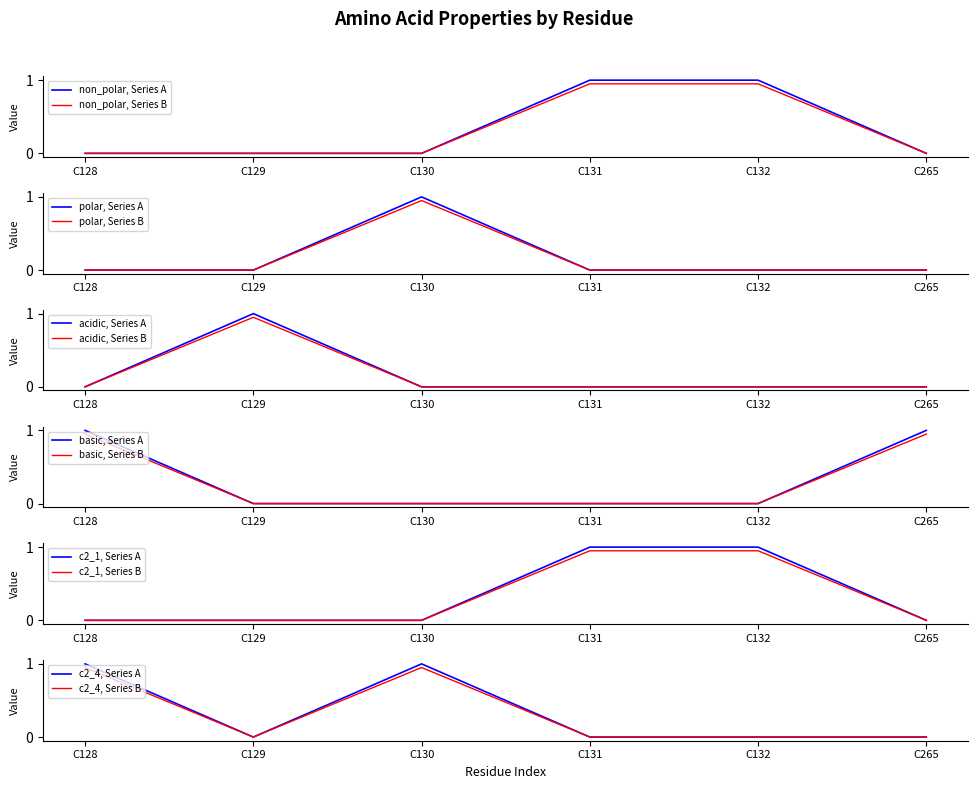

True or false: acidic and basic intersect in this chart.

True